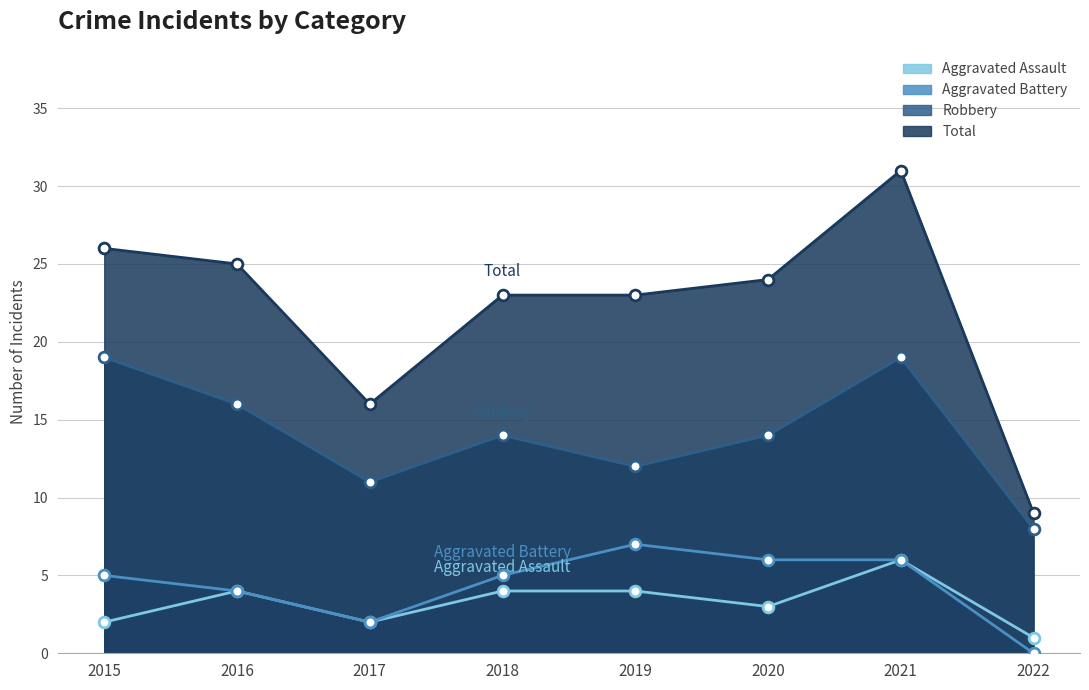

What are all the series names shown in the legend?

Aggravated Assault, Aggravated Battery, Robbery, Total